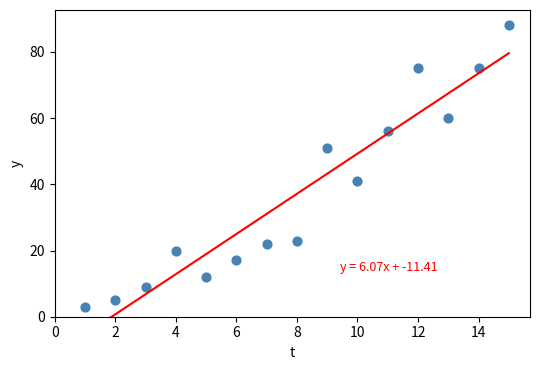

What Y value in the scatter plot is closest to 45?

41